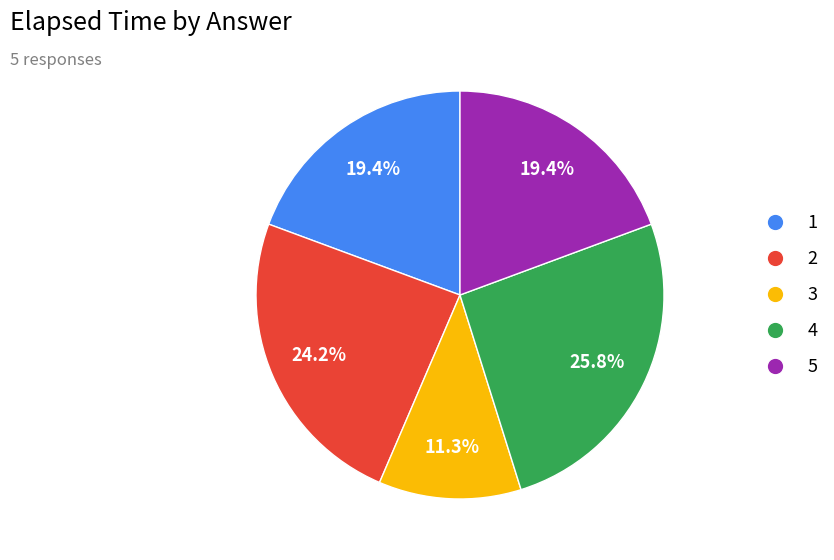

Is there any slice that represents more than half of the pie?

No